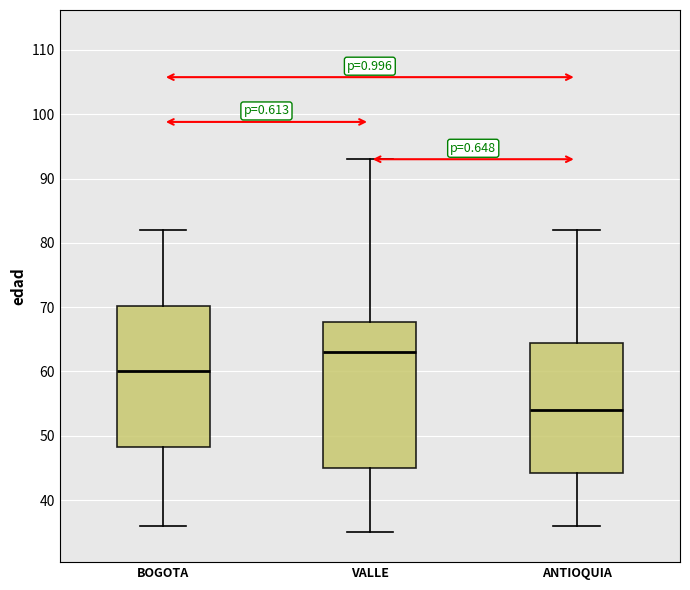

Reading left to right, read every box against the y-axis: the position of its median line, the range the box covers, and the ends of its whiskers. The values are not printed on the chart, so give them approximately, as read against the axis.

BOGOTA: median 60, box 48 to 70, whiskers 36 to 82
VALLE: median 63, box 45 to 68, whiskers 35 to 93
ANTIOQUIA: median 54, box 44 to 65, whiskers 36 to 82